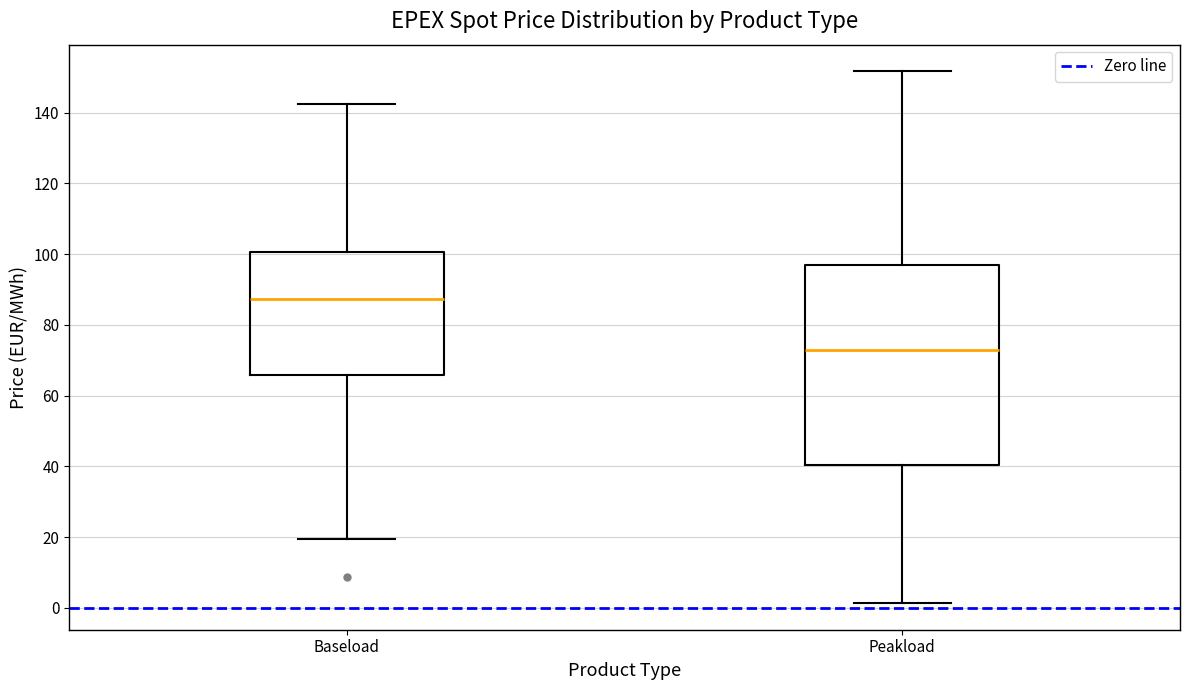

Reading left to right, transcribe this box plot: for each box, give where its median line is, the range the box spans, and where its two whiskers end, as read against the y-axis. The values are not printed on the chart, so give them approximately, as read against the axis.

Baseload: median 88, box 66 to 100, whiskers 20 to 142
Peakload: median 72, box 40 to 96, whiskers 2 to 152